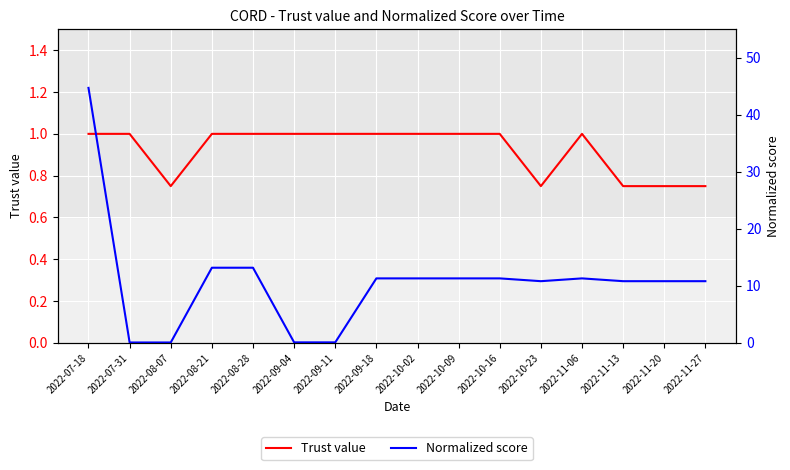

Reading left to right, what are all the values shown in this chart?

Trust value: 1.0	1.0	0.8	1.0	1.0	1.0	1.0	1.0	1.0	1.0	1.0	0.8	1.0	0.8	0.8	0.8
Normalized score: 44.7	0.1	0.1	13.2	13.2	0.1	0.1	11.3	11.3	11.3	11.3	10.8	11.3	10.8	10.8	10.8